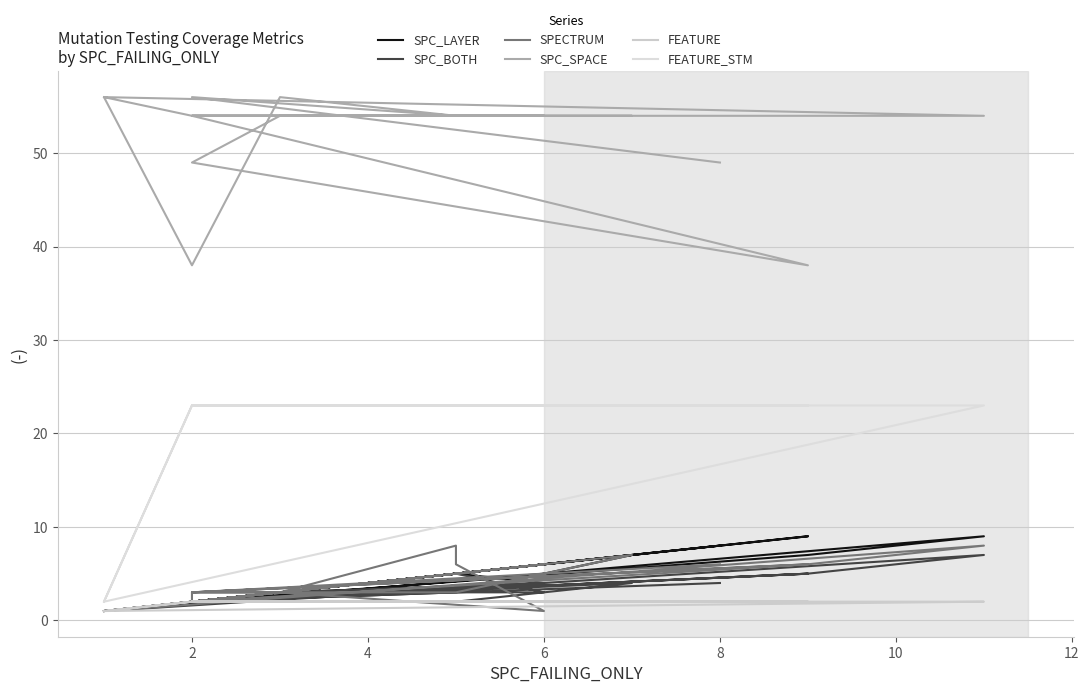

At which label does FEATURE reach its peak?

2